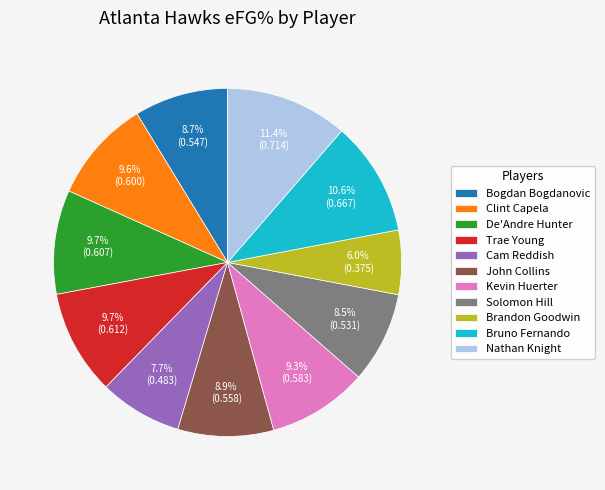

How much of the chart is everything except Trae Young?

90.3%